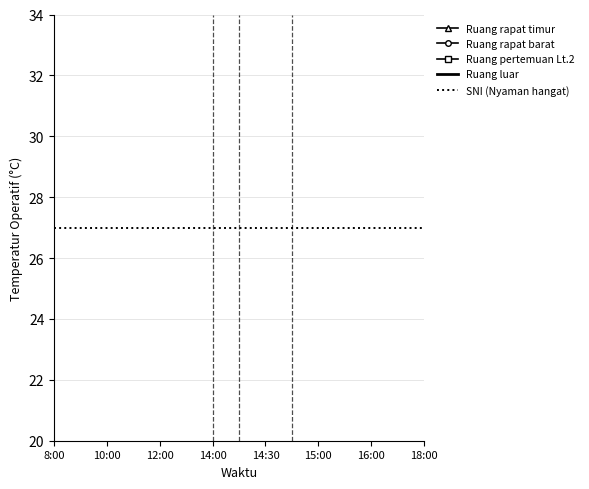

Is it true that Ruang pertemuan Lt.2 equals 1.2 at 1990-03-01?

False